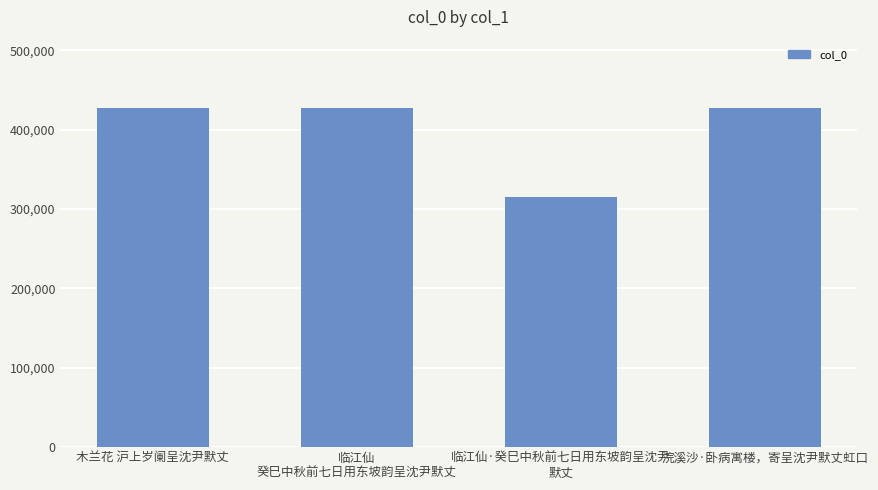

What position from the left is 临江仙
癸巳中秋前七日用东坡韵呈沈尹默丈?

2